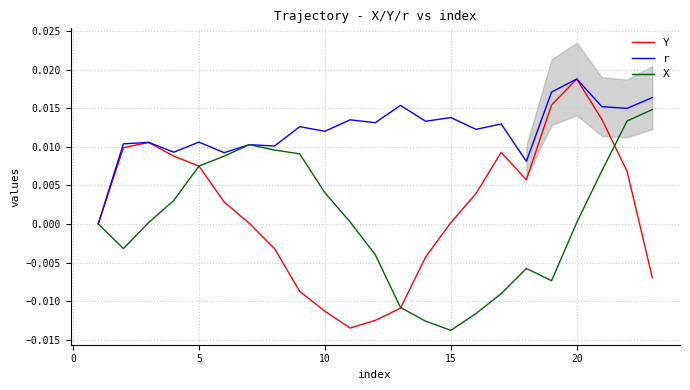

Which series has the largest range (max minus min)?

Y